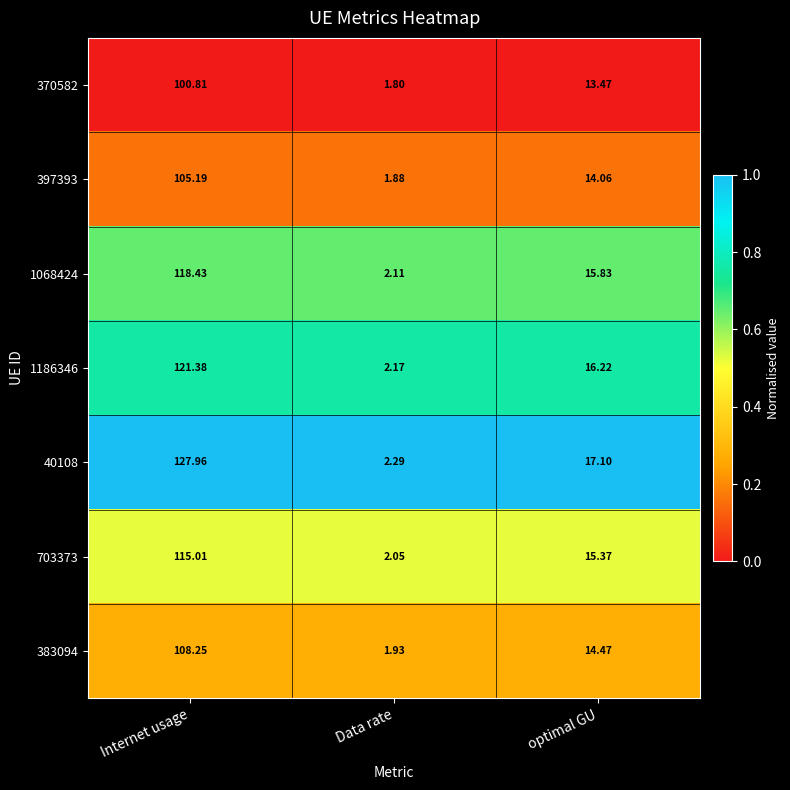

Rank the series by their maximum value, from lowest to highest.

370582, 397393, 383094, 703373, 1068424, 1186346, 40108